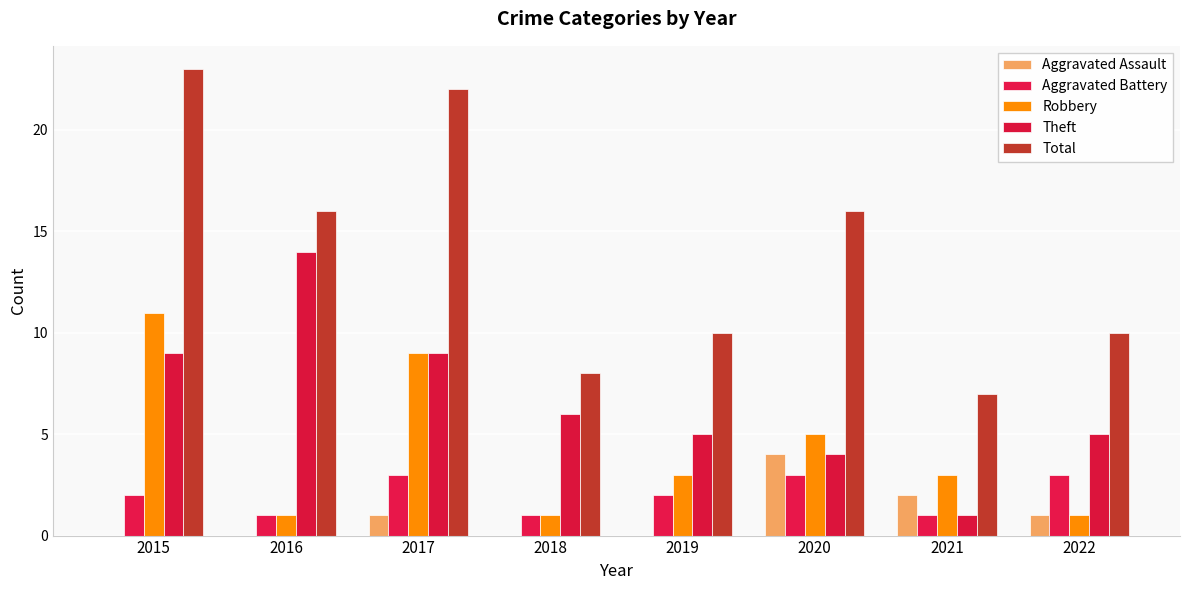

How many groups of bars are there?

8